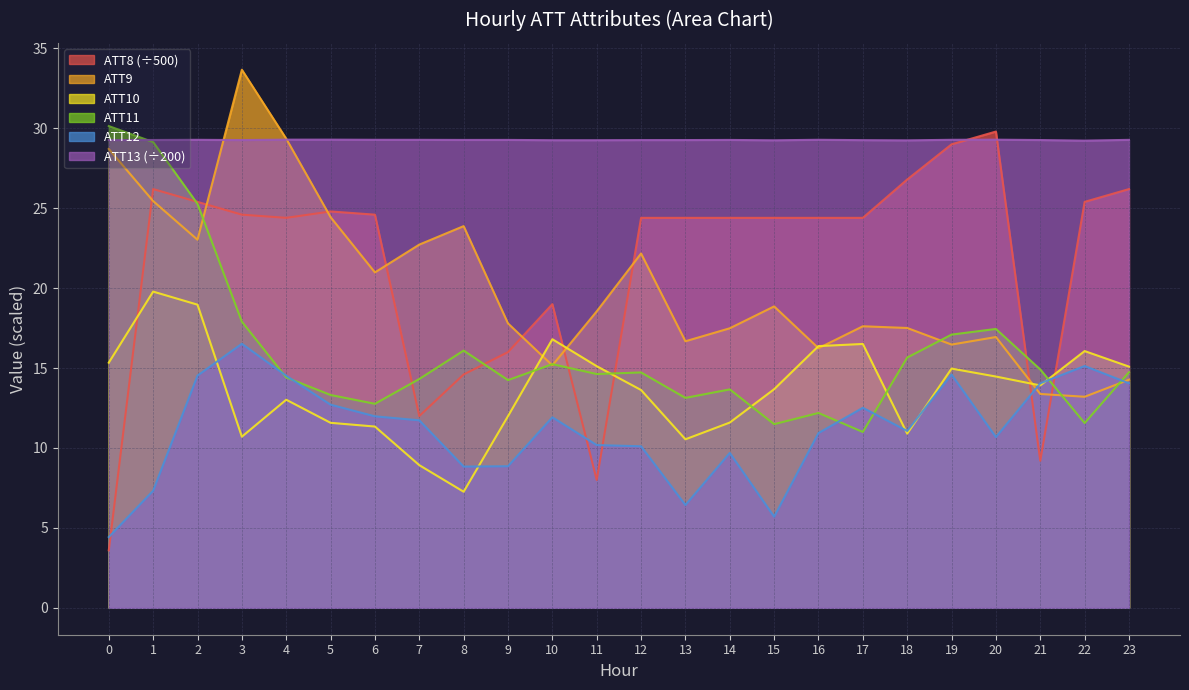

How many lines are shown in the chart?

6